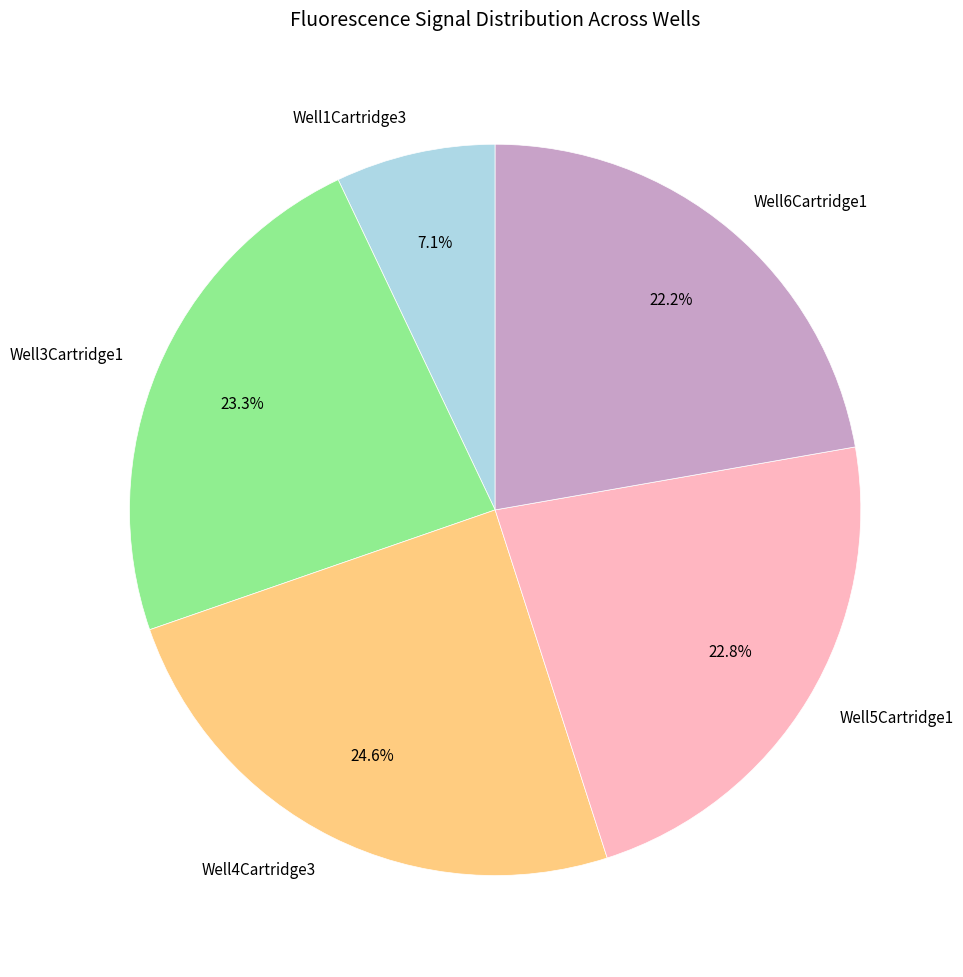

What is the smallest slice in the pie chart?

Well1Cartridge3